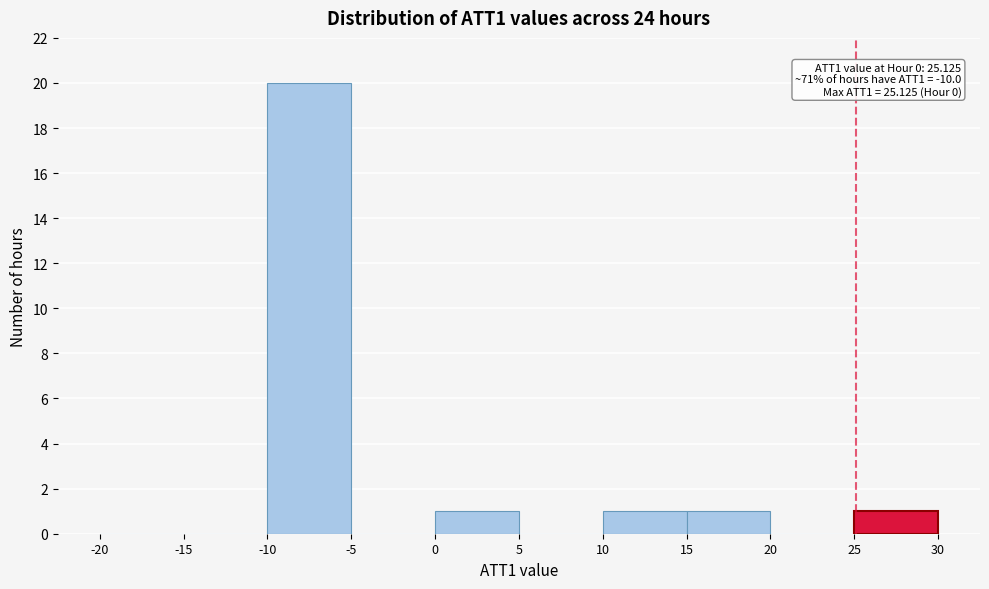

Which range on the x-axis has the tallest bar?

-10 to -5